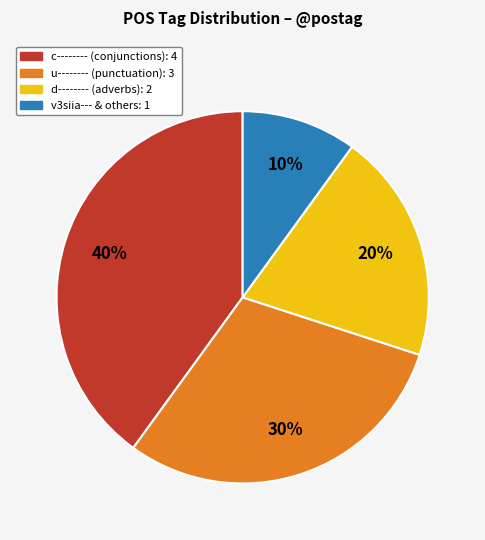

To the nearest percent, what is the average slice percentage?

25%